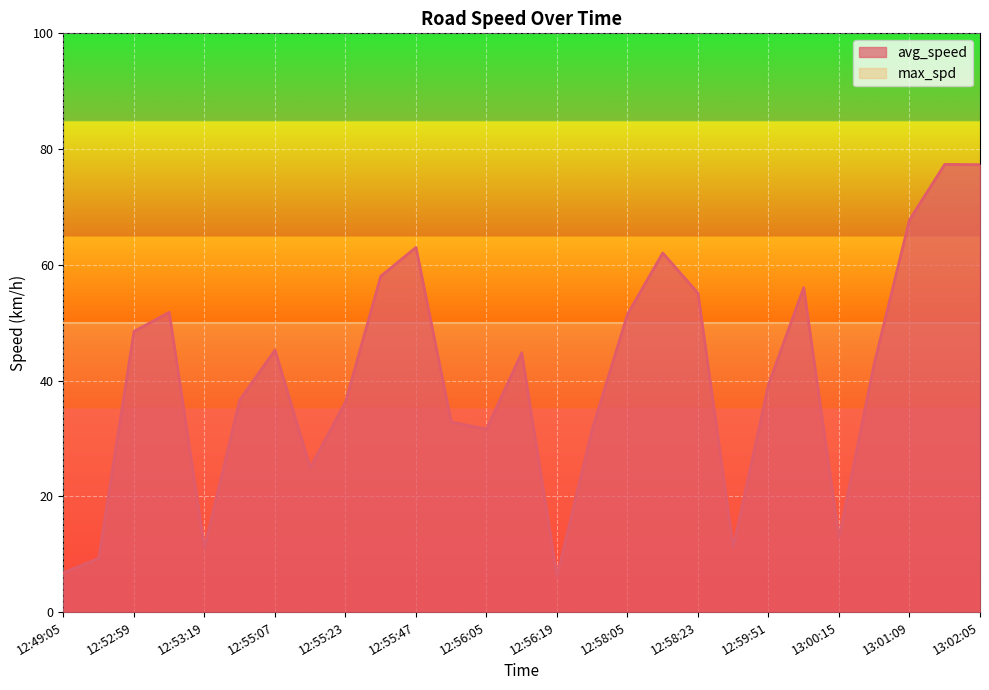

Reading left to right, what are all the values shown in this chart?

12:49:05=6.8	12:50:23=9.3	12:52:59=48.5	12:53:15=51.8	12:53:19=11.1	12:54:59=36.6	12:55:07=45.3	12:55:13=25.0	12:55:23=36.3	12:55:43=58.0	12:55:47=63.0	12:55:57=32.8	12:56:05=31.6	12:56:13=44.8	12:56:19=6.2	12:57:39=31.6	12:58:05=51.5	12:58:13=62.0	12:58:23=55.1	12:58:29=11.2	12:59:51=39.3	13:00:07=56.1	13:00:15=12.9	13:00:55=42.9	13:01:09=67.8	13:01:57=77.4	13:02:05=77.3